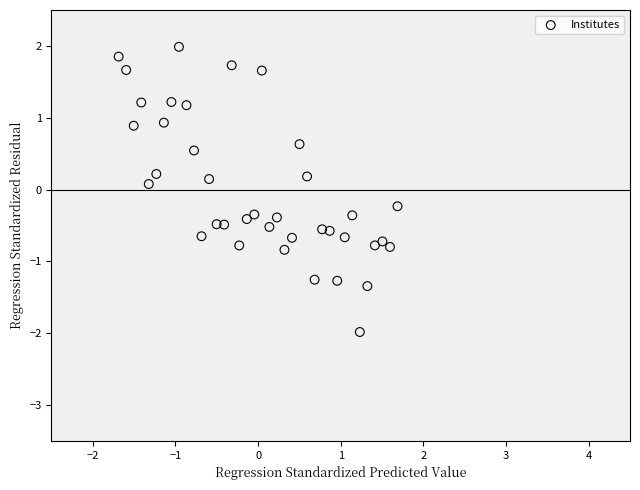

What is the range of Y values (max minus min)?

4.0